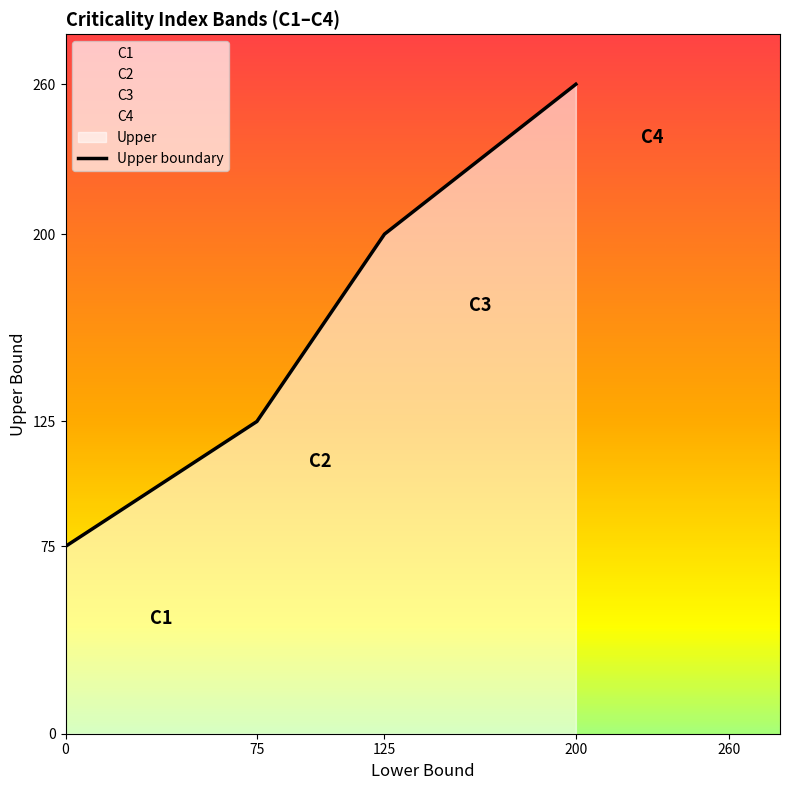

What value does the data have at 200?

260